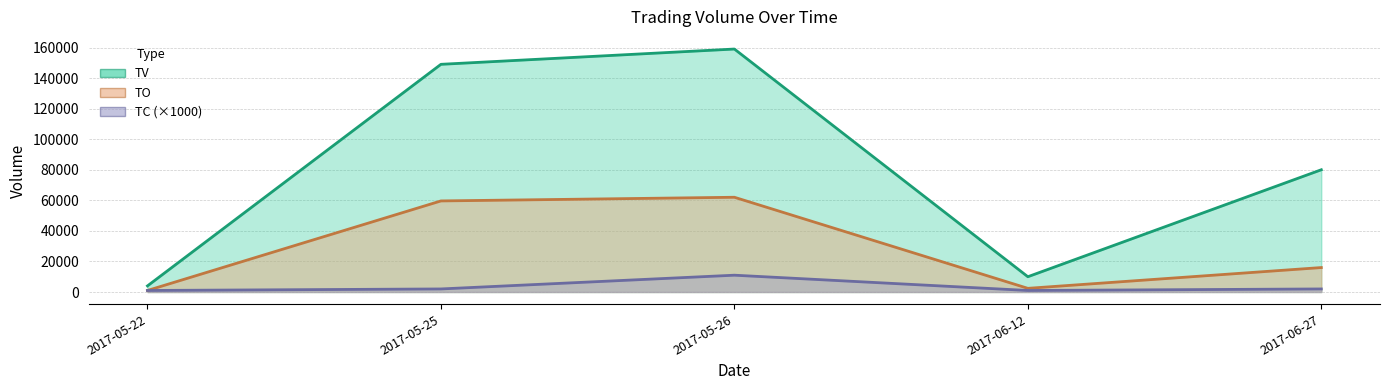

At which category does TV reach its first local peak?

2017-05-26